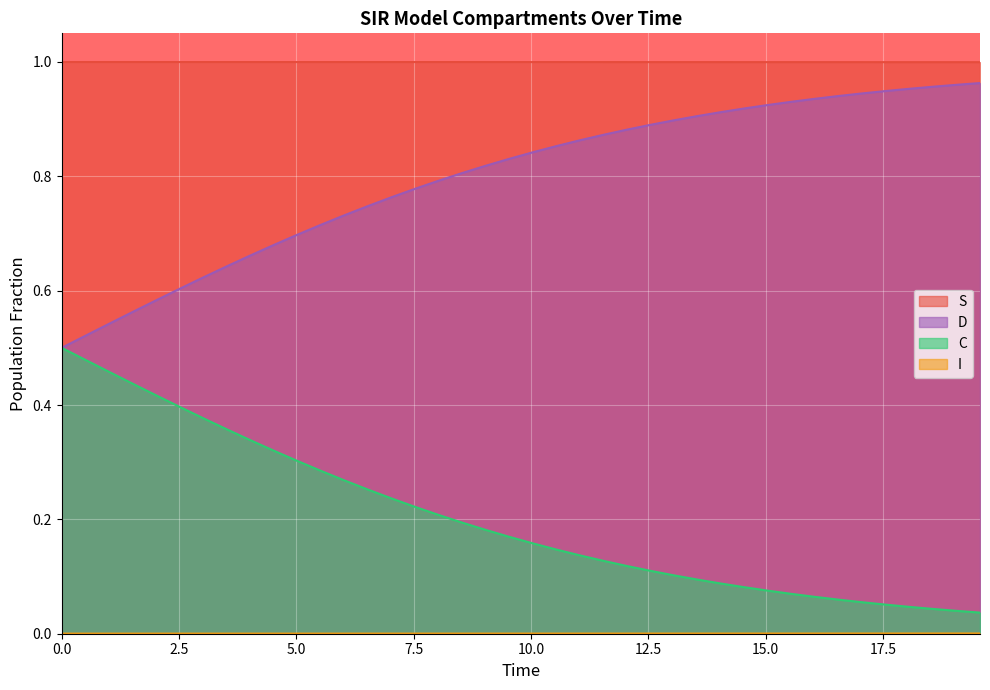

True or false: C and S cross at least once.

False